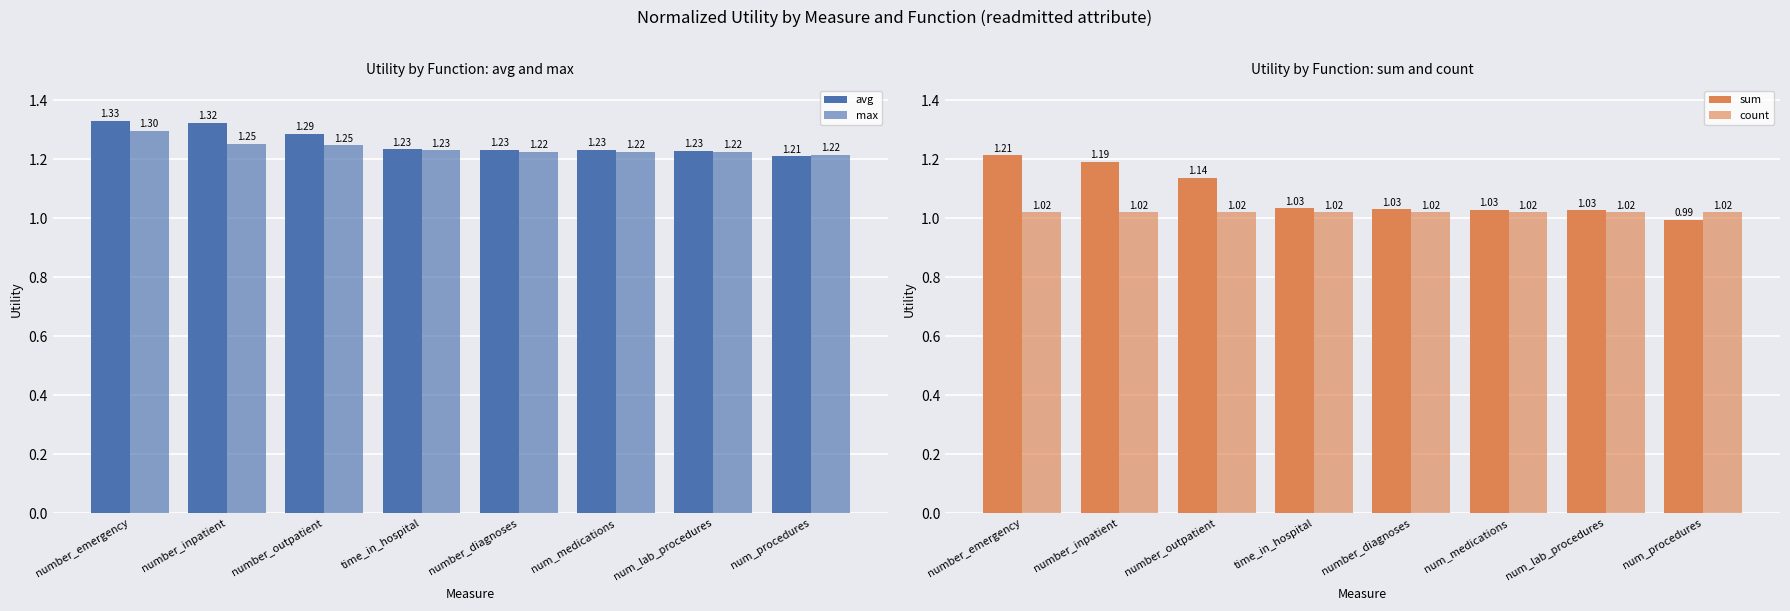

Which category has the lowest value in the avg series?

num_procedures